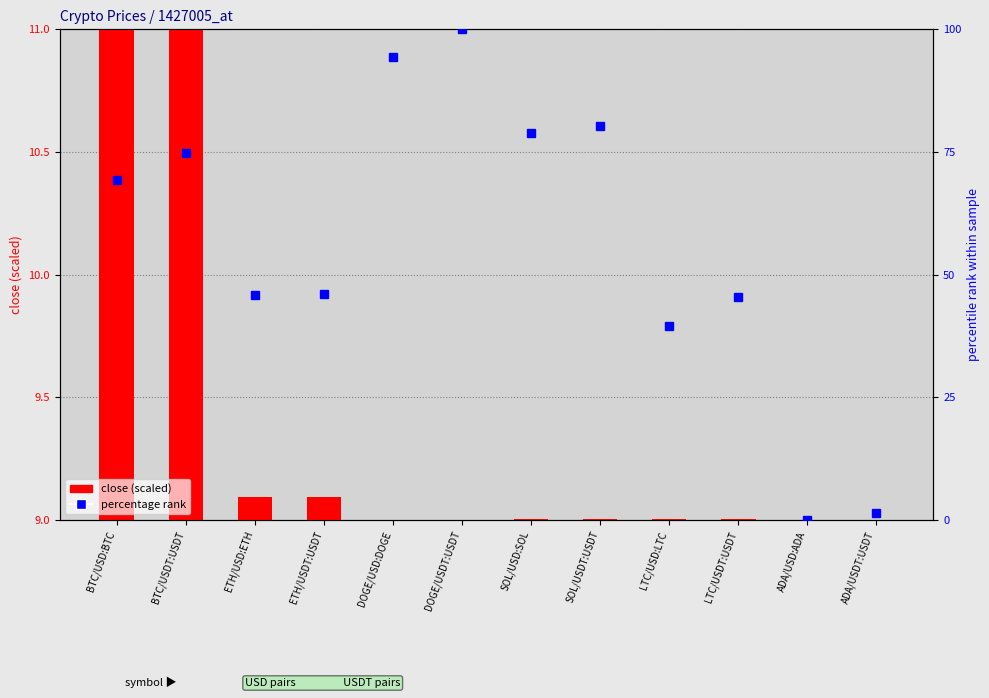

Which has a higher value, ETH/USD:ETH or DOGE/USDT:USDT?

ETH/USD:ETH